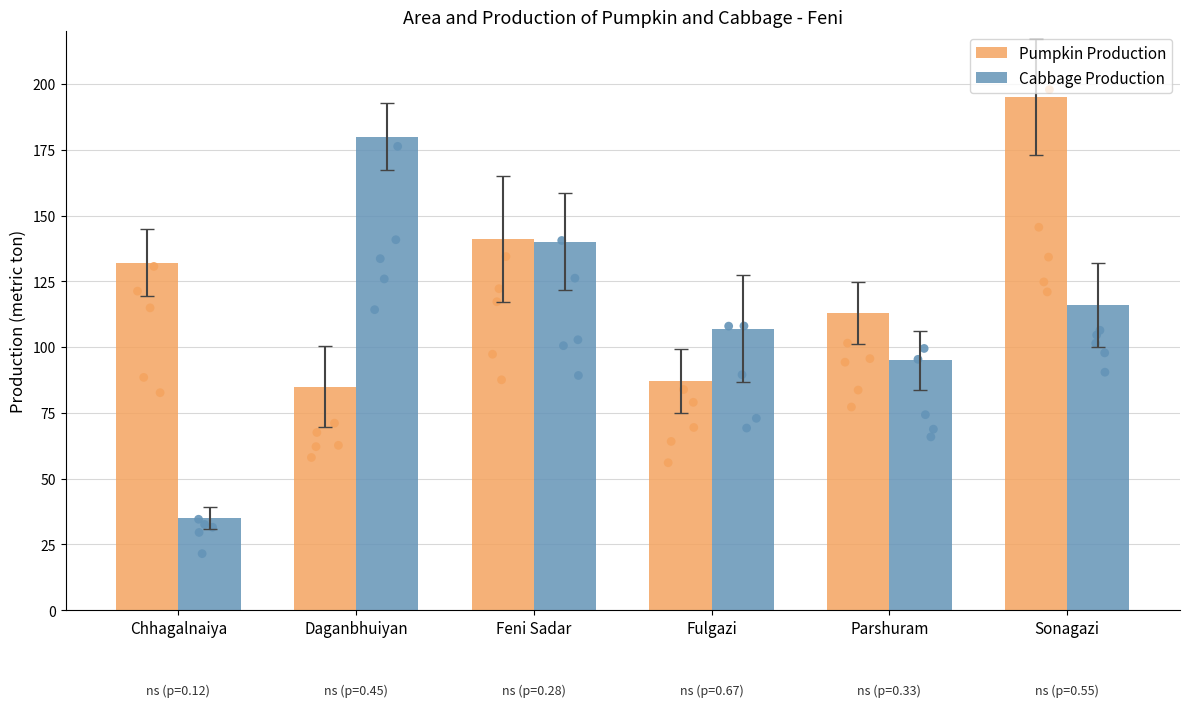

What are all the series names shown in the legend?

Pumpkin Production, Cabbage Production